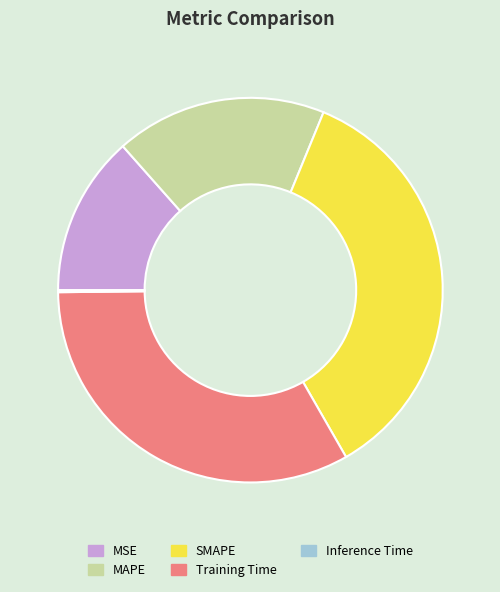

Which category has the biggest portion of the pie?

SMAPE